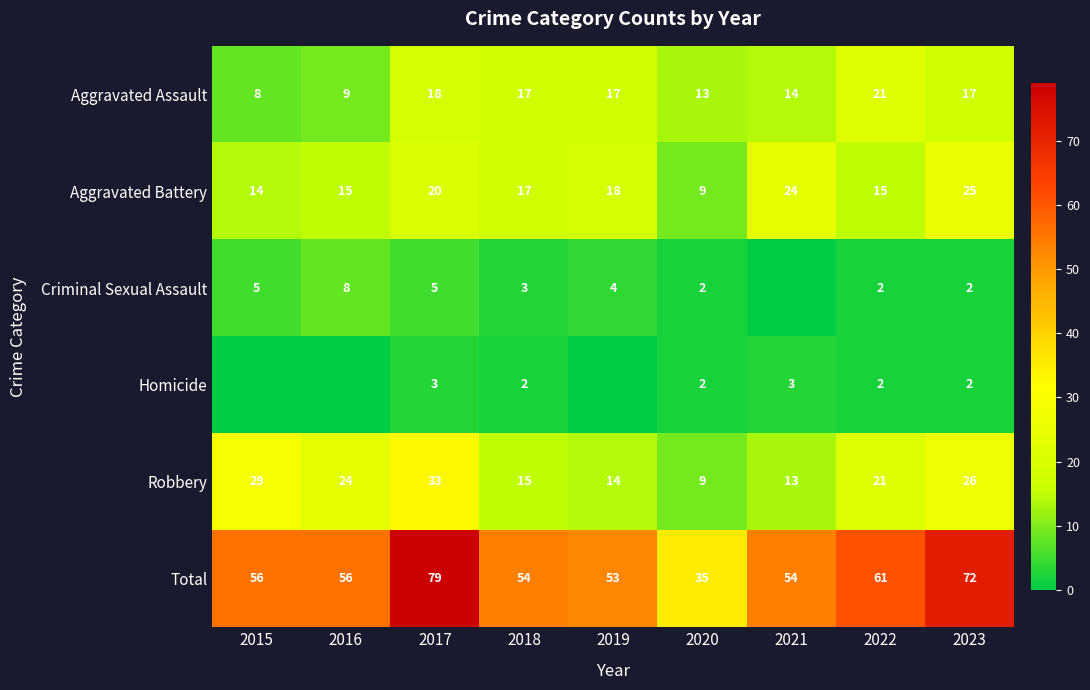

What is the total value across all series at 2017?

158